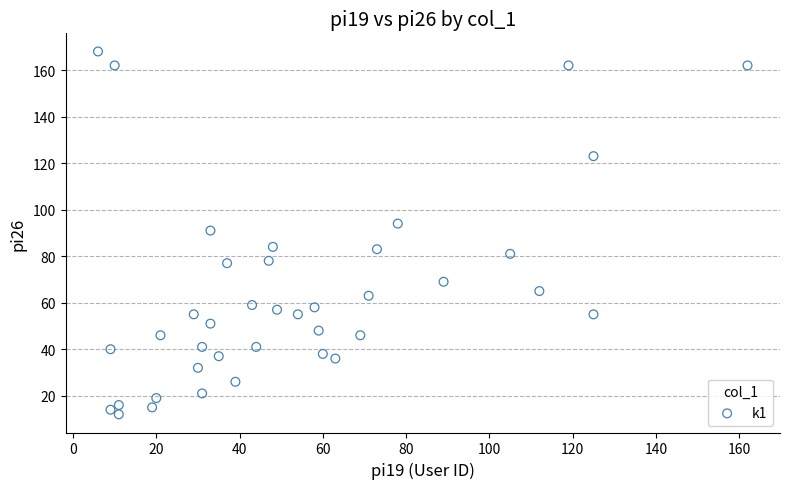

What is the range of Y values (max minus min)?

156